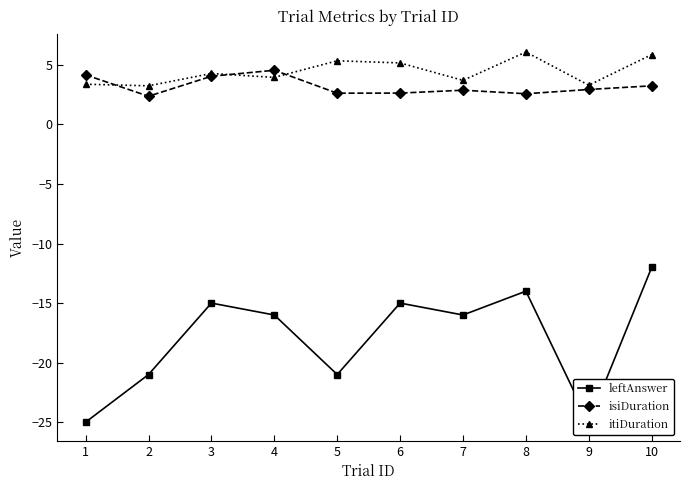

Where is the first local maximum for isiDuration?

4